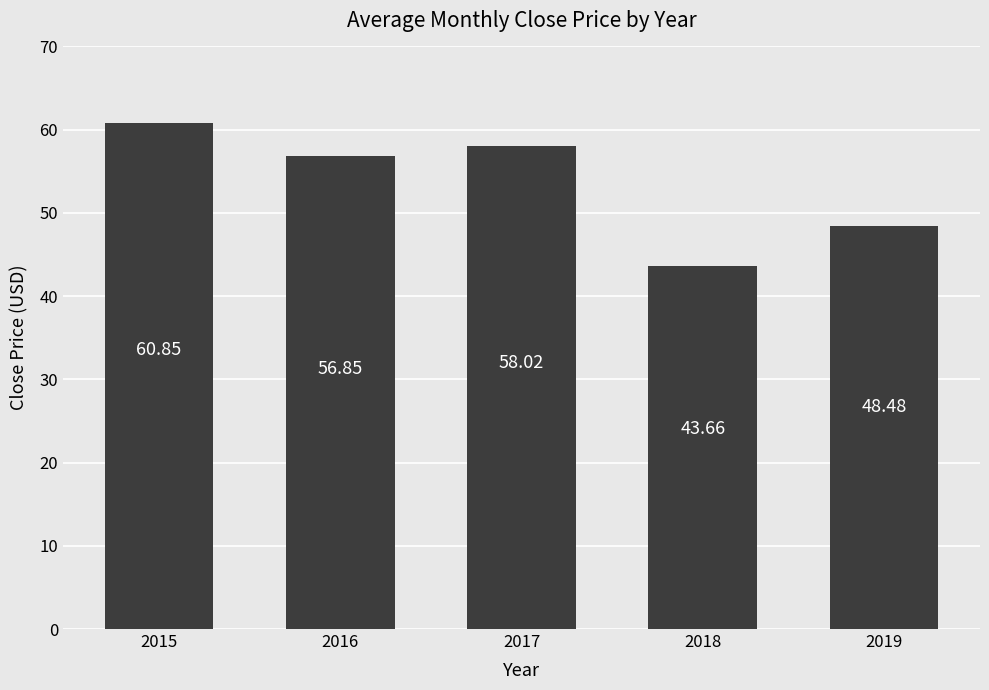

Reading left to right, transcribe all the data shown in this chart.

2015=60.9	2016=56.9	2017=58.0	2018=43.7	2019=48.5